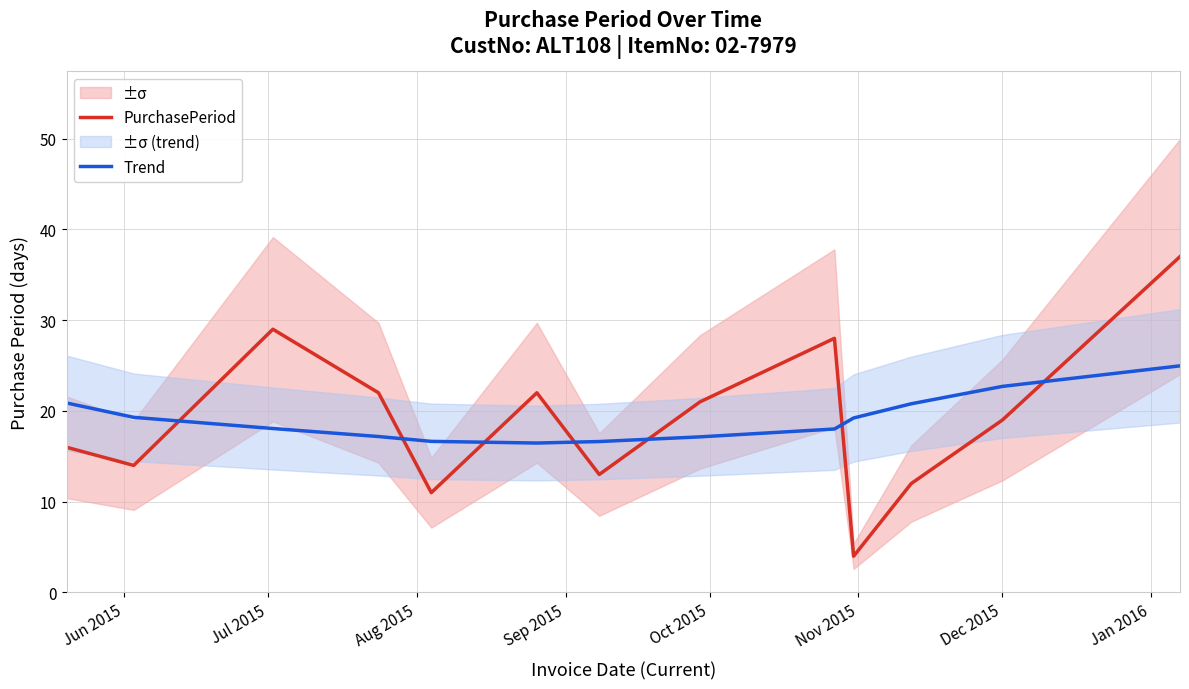

What is the lowest value of the PurchasePeriod series?

4.0